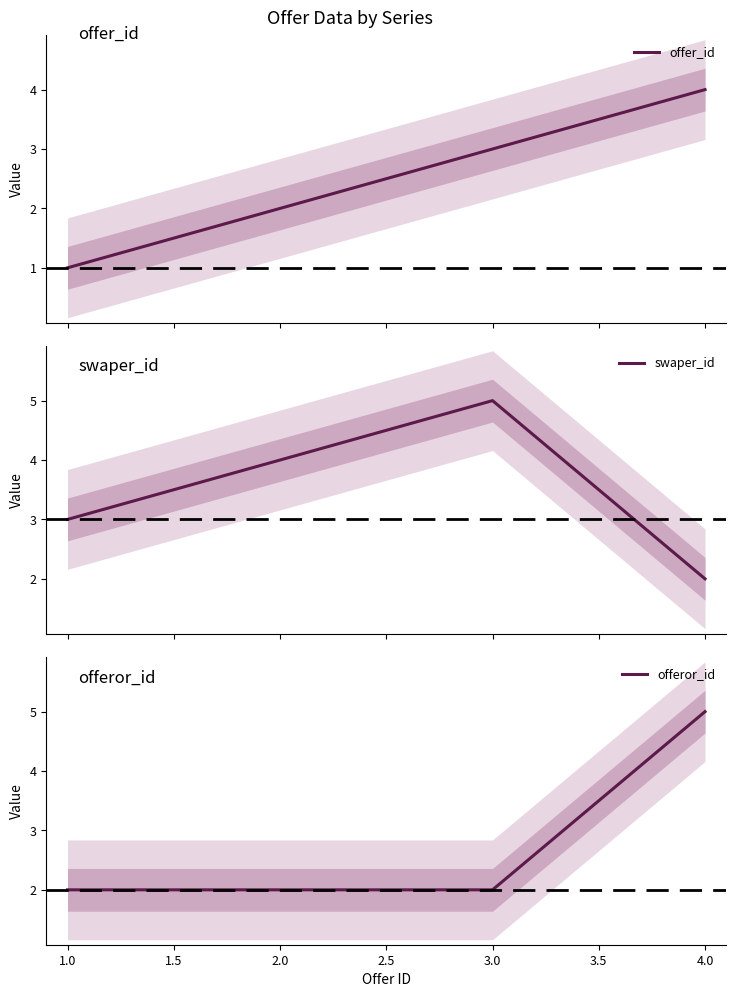

What is the maximum value for offer_id?

4